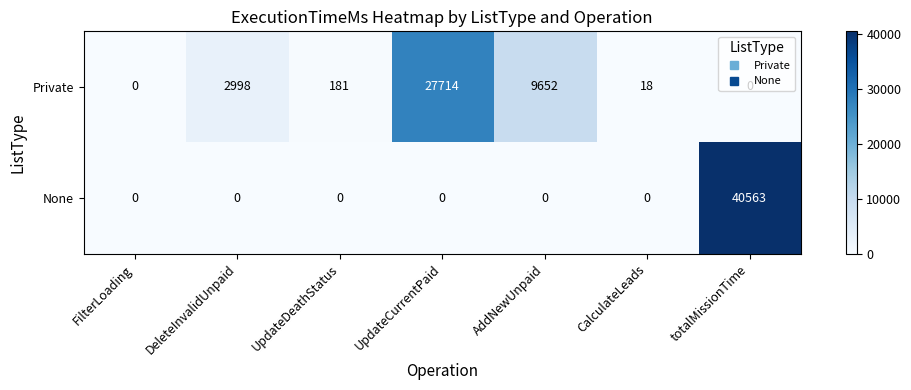

Read the None value at totalMissionTime, to the nearest 100.

40600